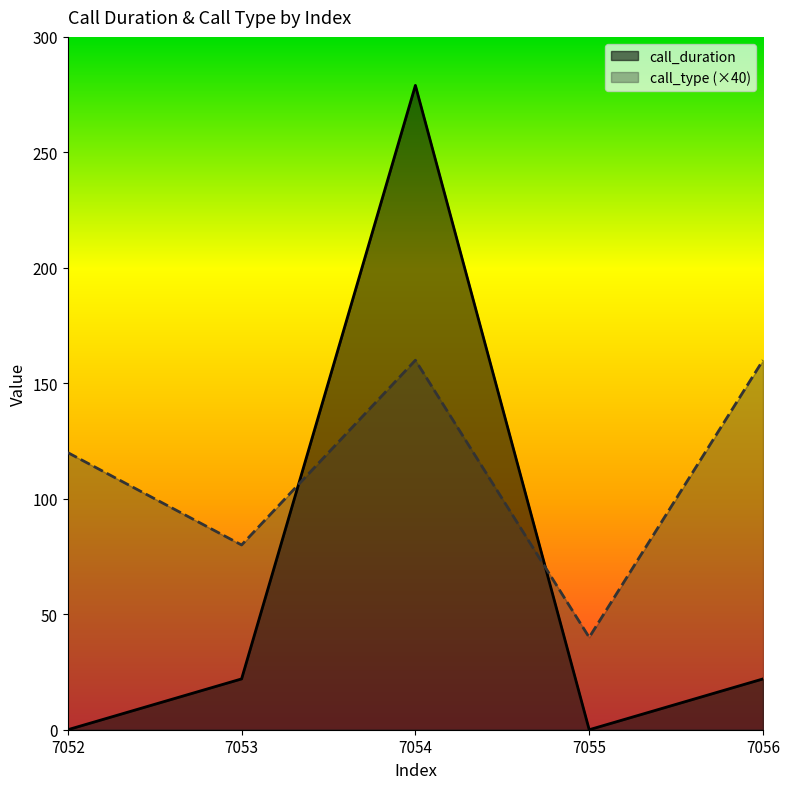

What is the maximum value shown in the chart?

279